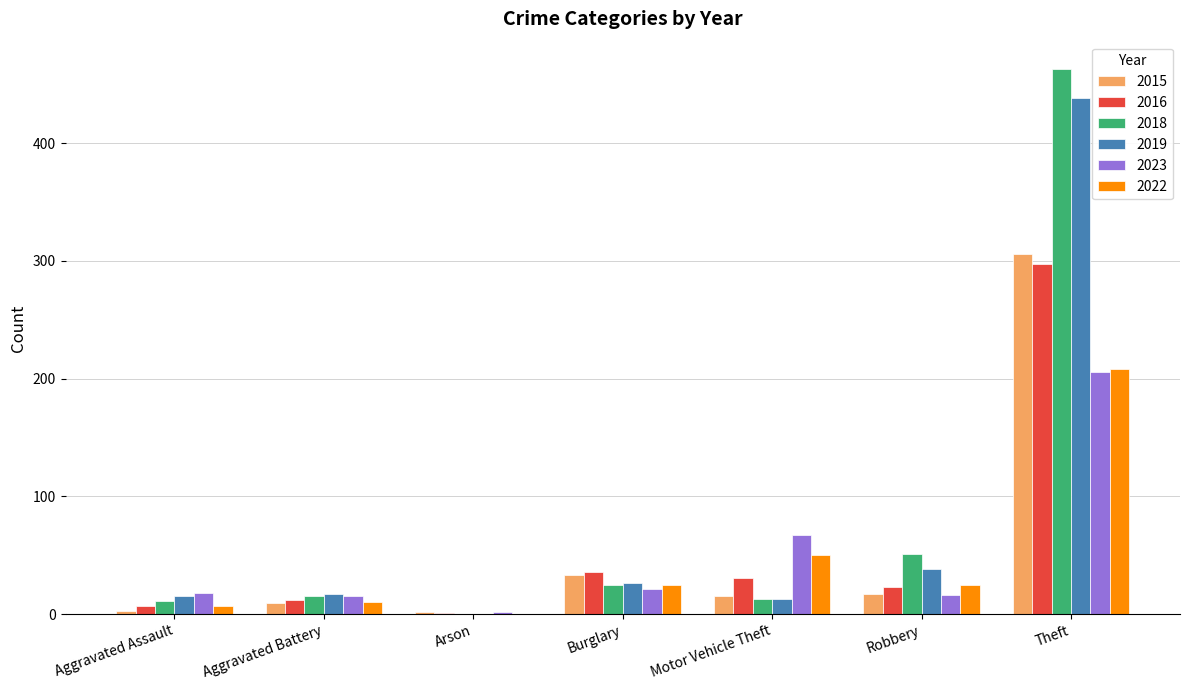

What are all the series names shown in the legend?

2015, 2016, 2018, 2019, 2023, 2022